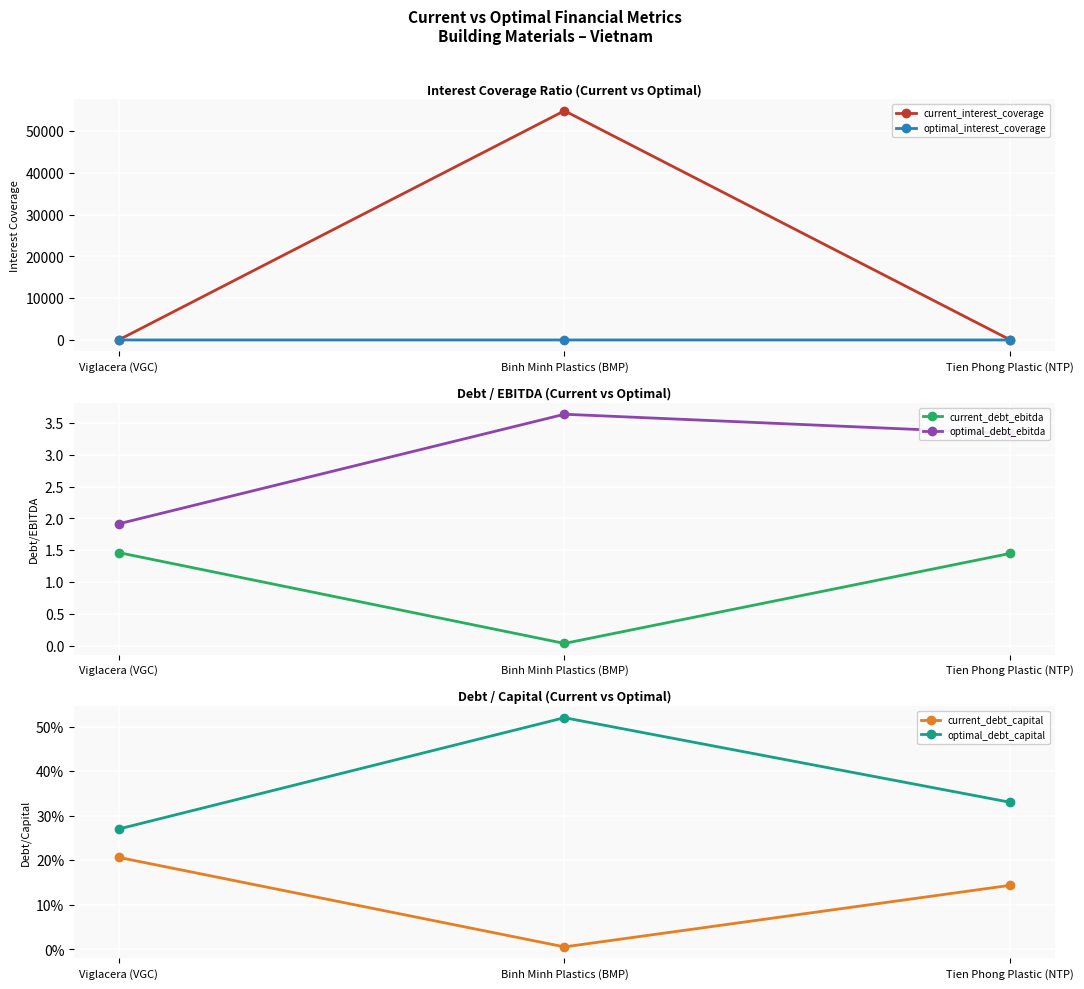

At Viglacera (VGC), list the series in order from smallest to largest.

current_debt_capital, optimal_debt_capital, current_debt_ebitda, optimal_debt_ebitda, current_interest_coverage, optimal_interest_coverage